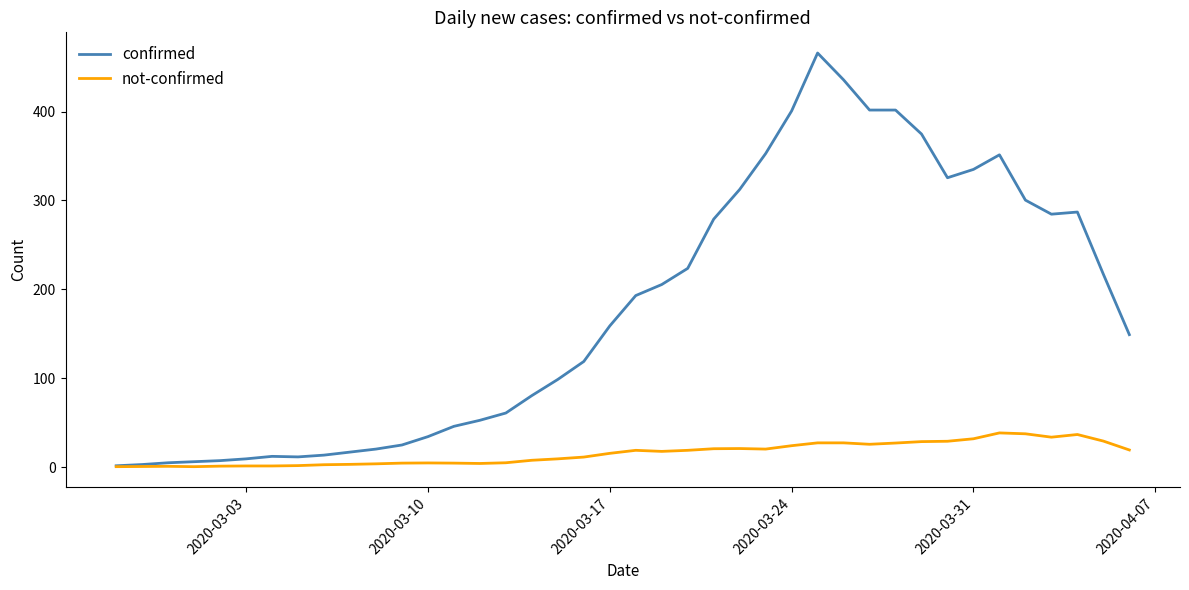

What is the highest value of the not-confirmed series?

38.4